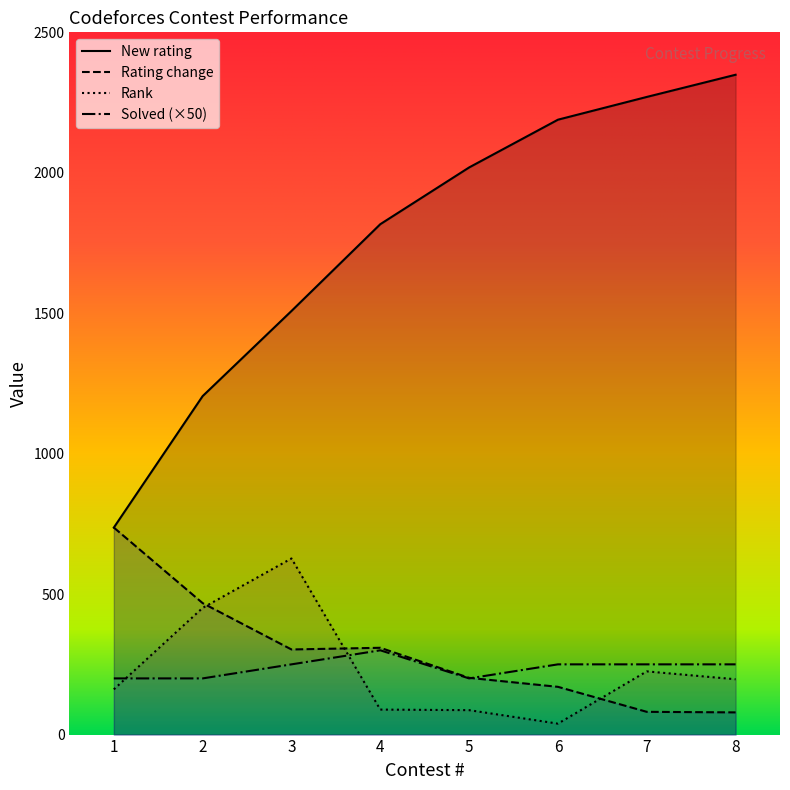

How many values in the New rating series exceed 2019?

3